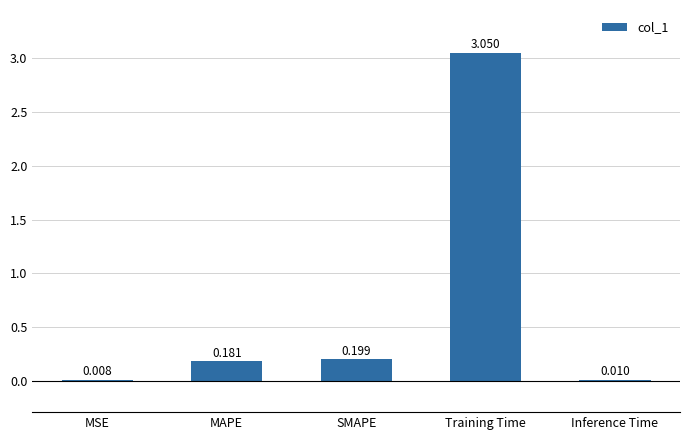

Between Training Time and MSE, which is larger?

Training Time